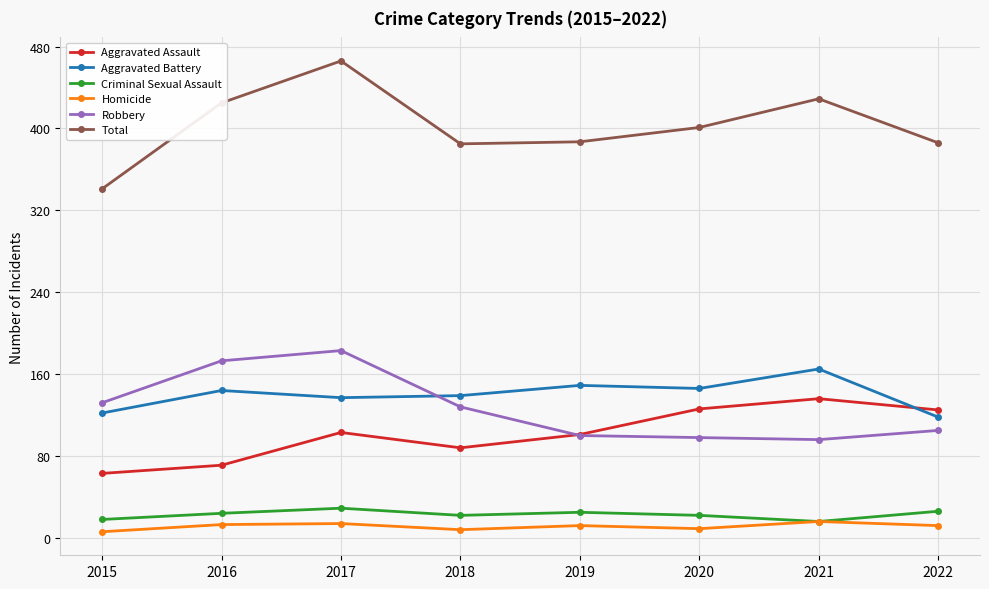

What is the value of the Criminal Sexual Assault point at the 2nd from the left?

24